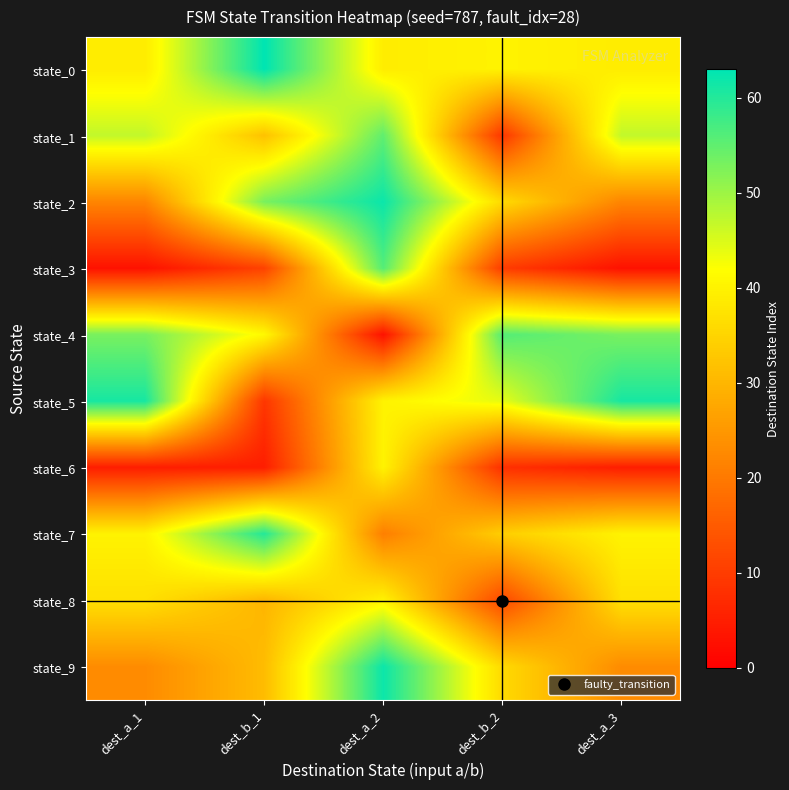

Which has a higher value, dest_b_2 or dest_a_2?

dest_b_2